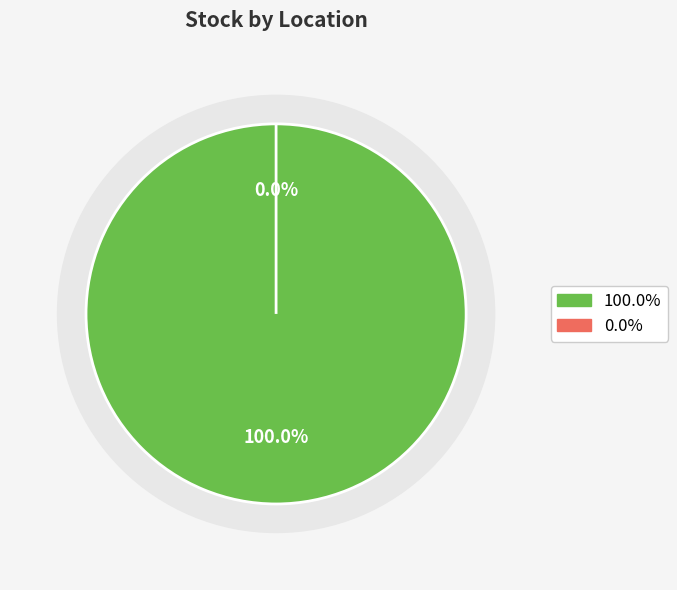

What is the smallest slice in the pie chart?

location_2